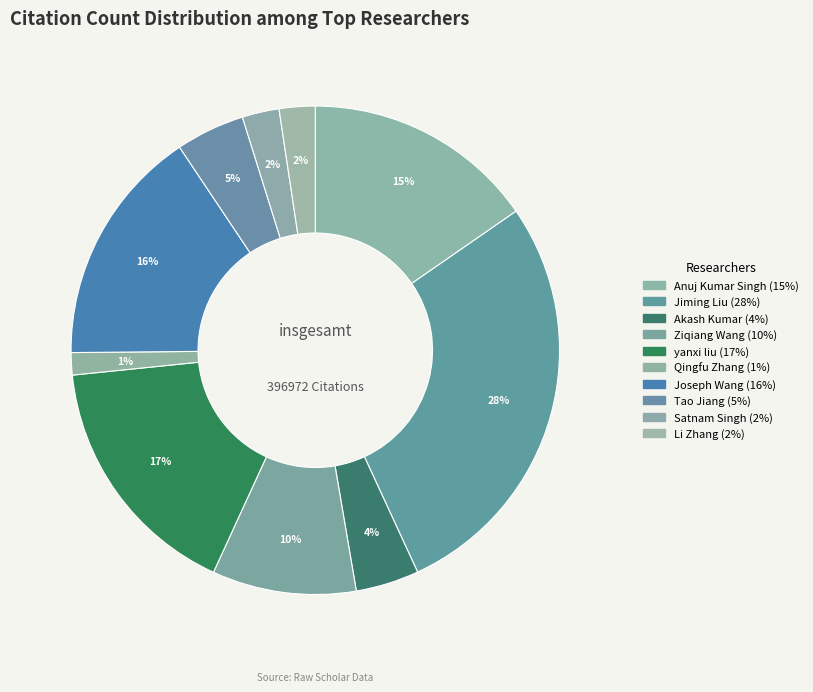

Do Akash Kumar and Qingfu Zhang together represent more than half of the pie?

No